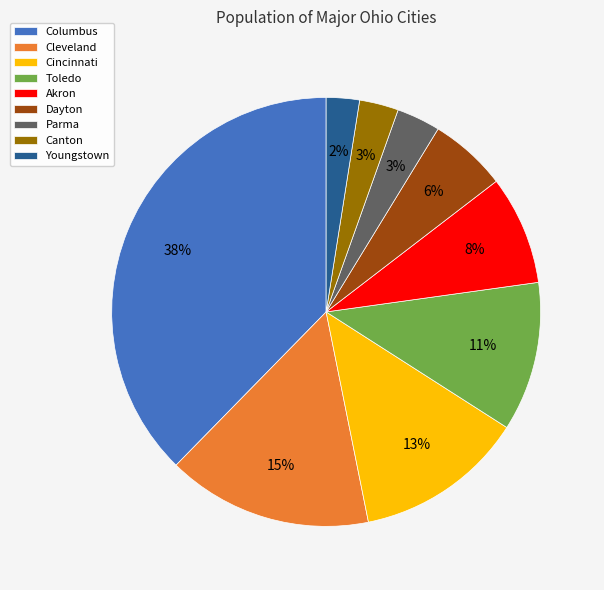

Is Toledo the majority of the pie?

No